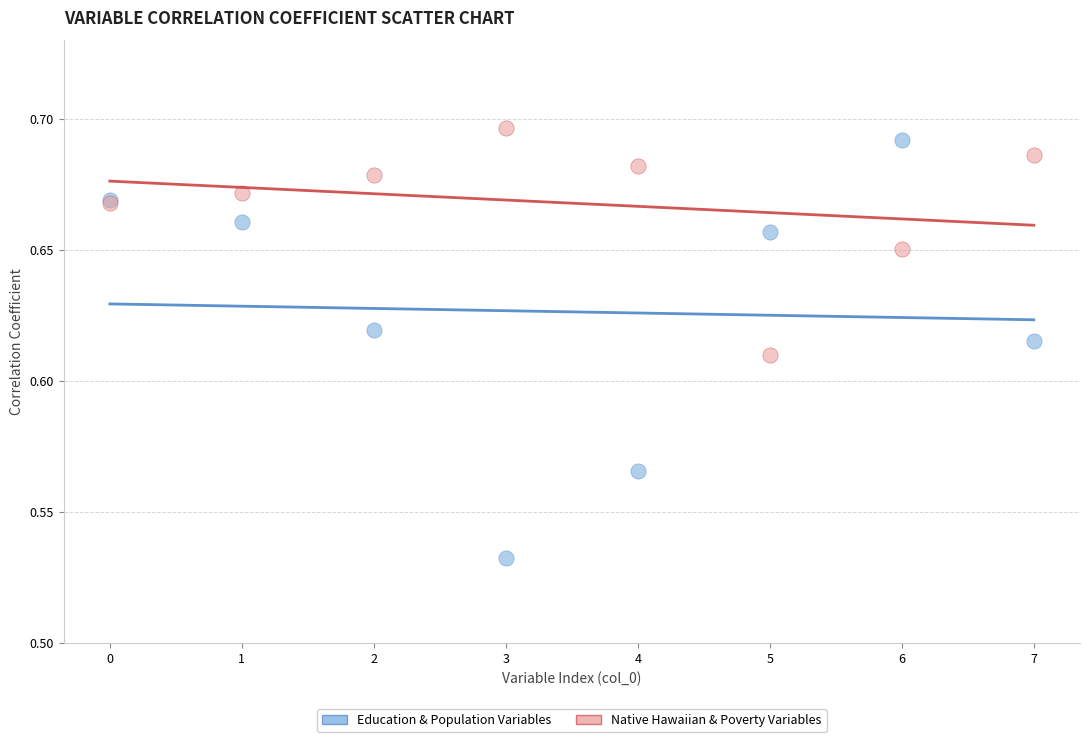

What are all the series names shown in the legend?

Education & Population Variables, Native Hawaiian & Poverty Variables